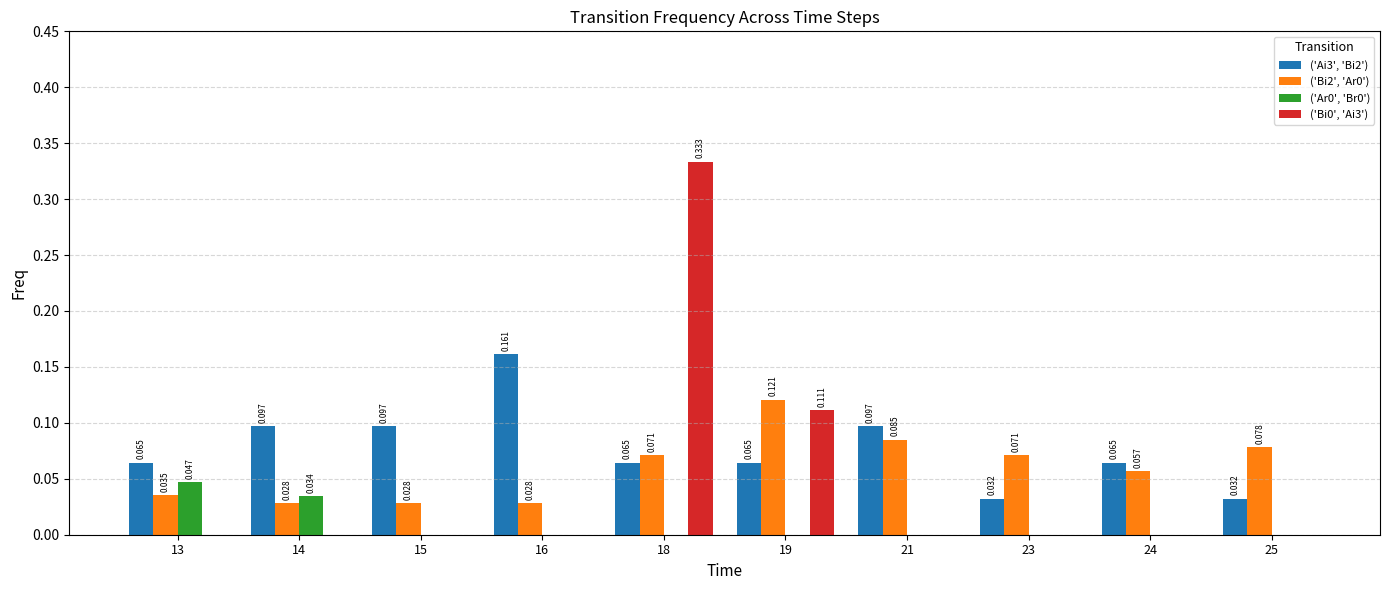

The ('Ar0', 'Br0') series shows 0.0 at 16. True or false?

True